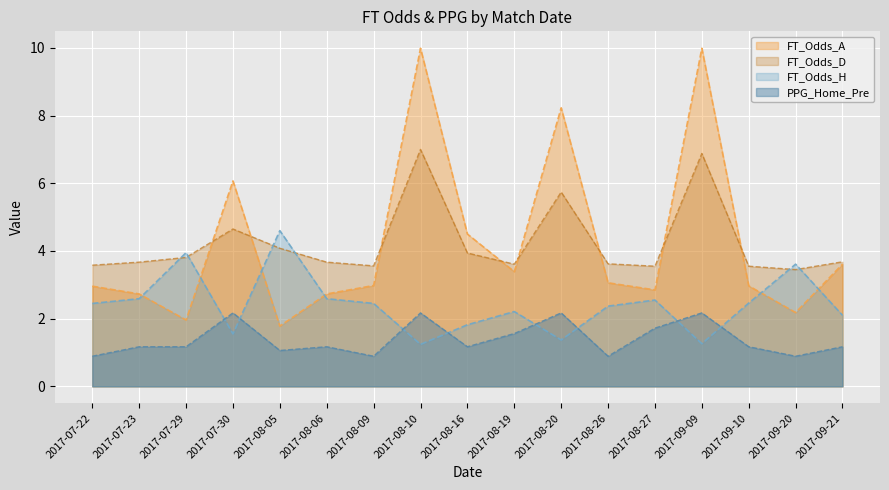

True or false: FT_Odds_D has a value of 5.9 at 2017-09-10.

False